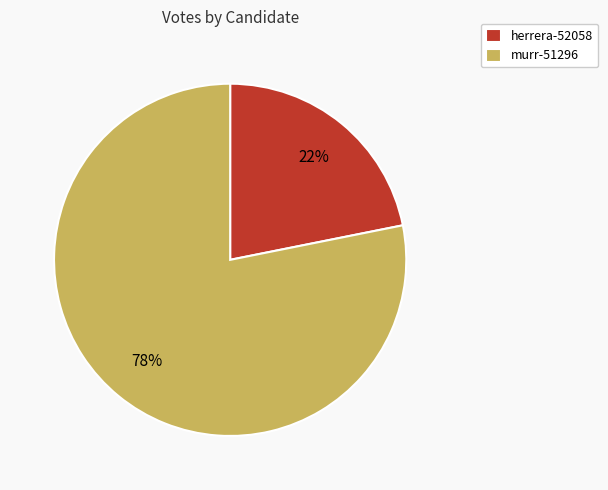

Do murr-51296 and herrera-52058 together represent more than half of the pie?

Yes